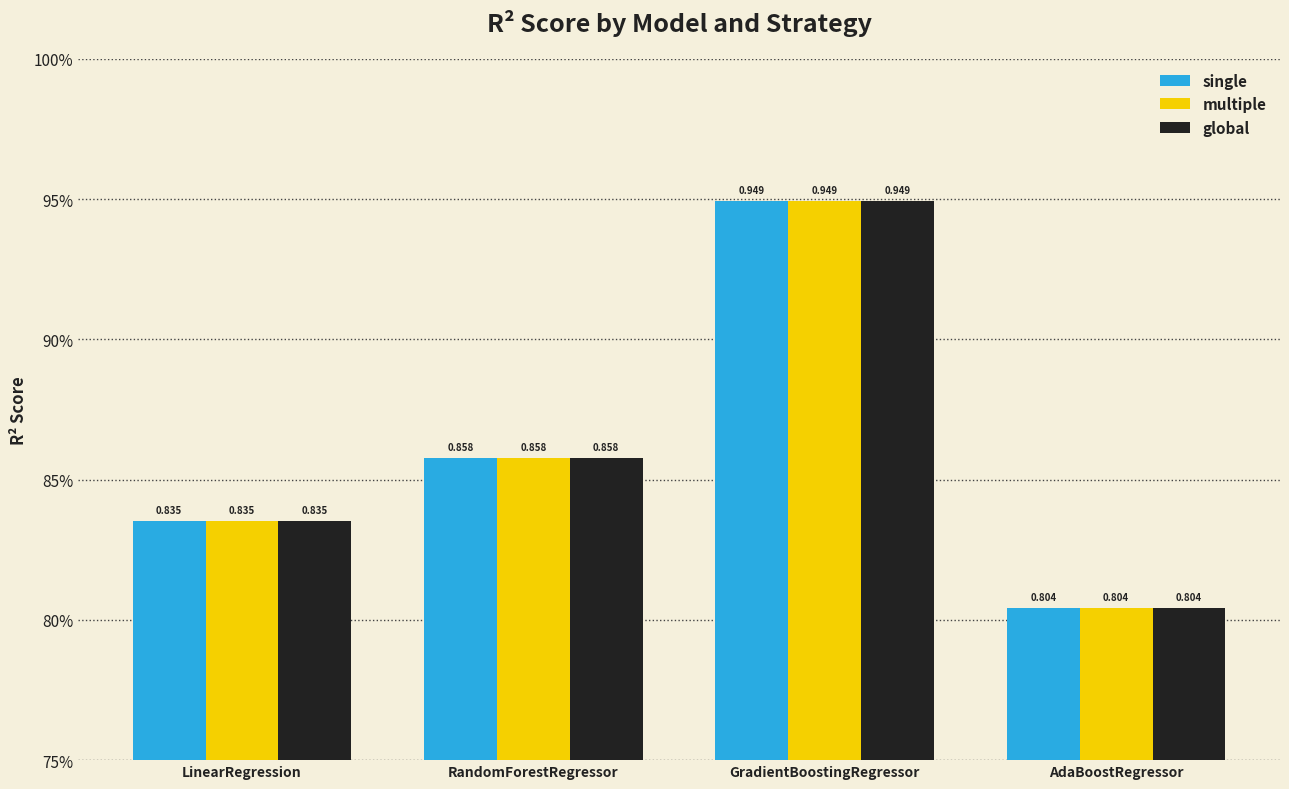

Rank the categories by global value from highest to lowest.

GradientBoostingRegressor, RandomForestRegressor, LinearRegression, AdaBoostRegressor